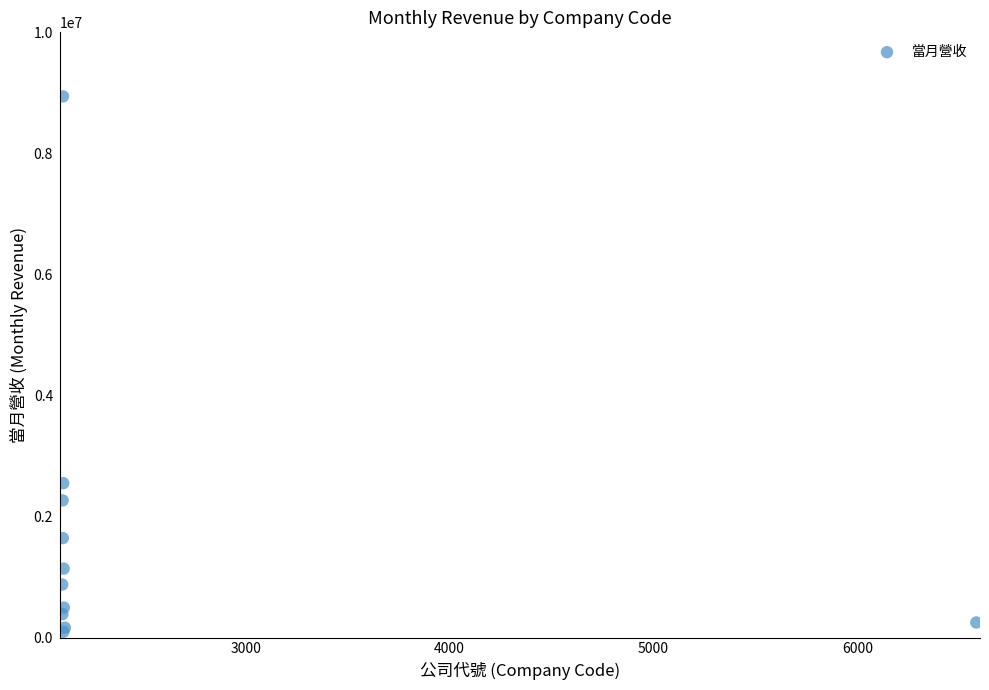

What Y value in the scatter plot is closest to 4518520?

2550249